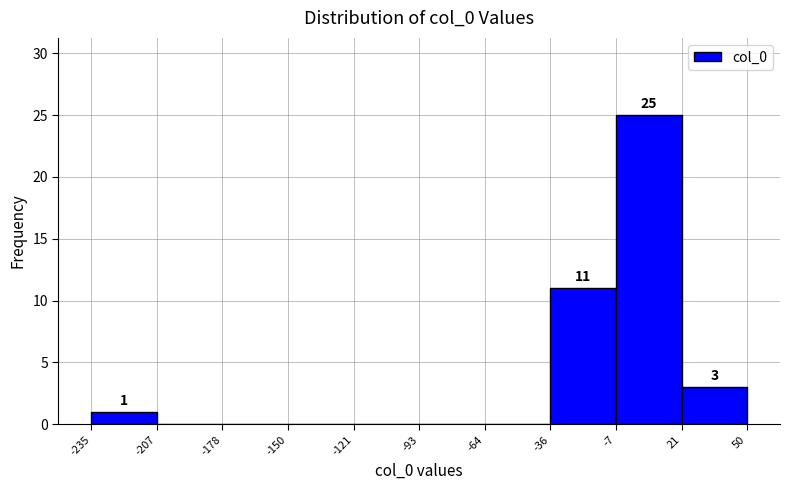

Over which range of the x-axis is the bar tallest?

-7 to 21